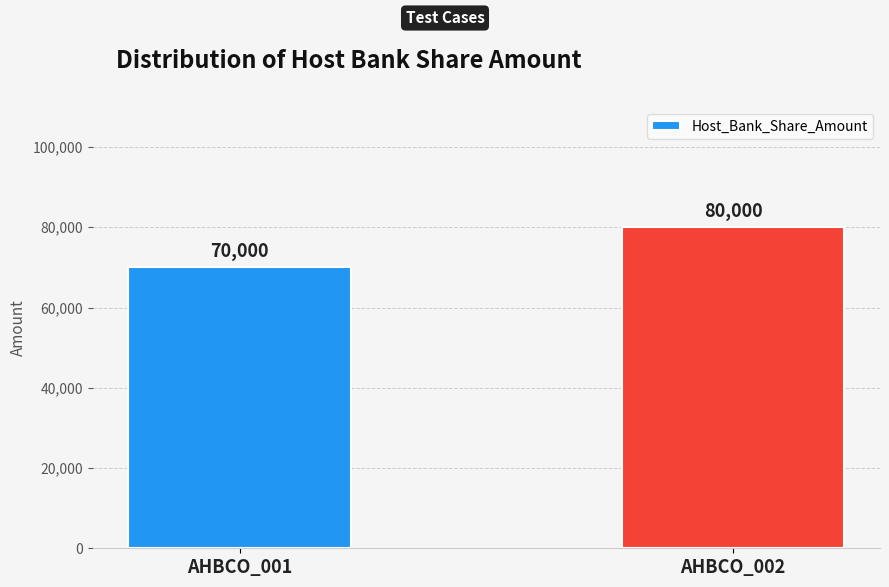

What is the greatest value displayed?

80000